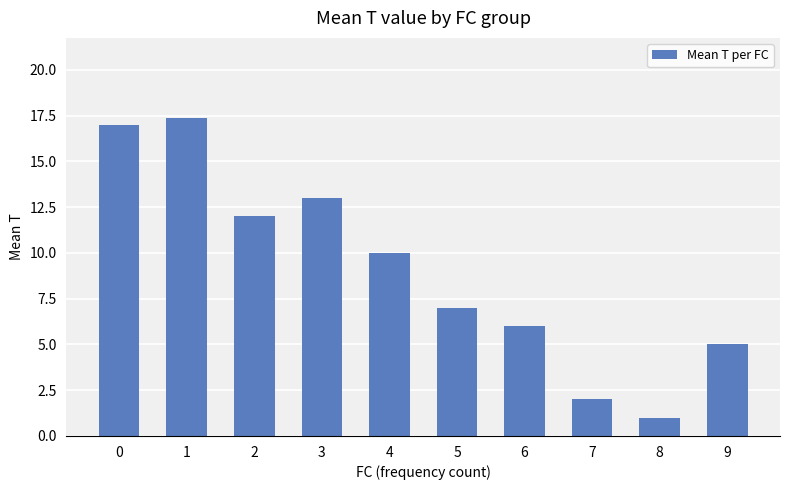

Which label corresponds to the smallest value in the chart?

8